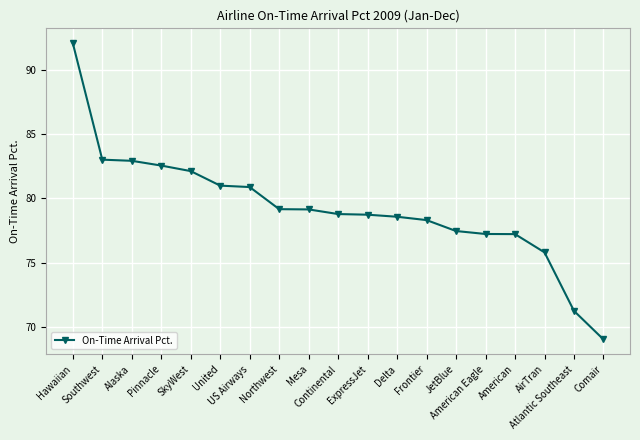

What is the change in value from Southwest to Alaska?

-0.1